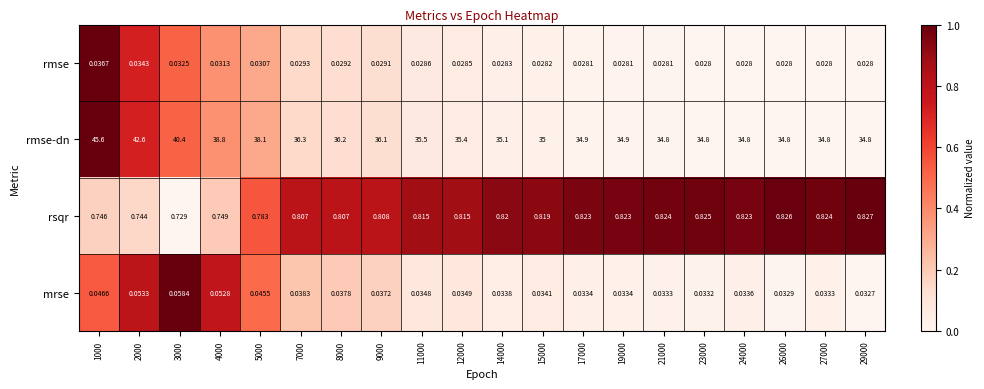

Which series changed the most between 17000 and 27000?

rmse-dn